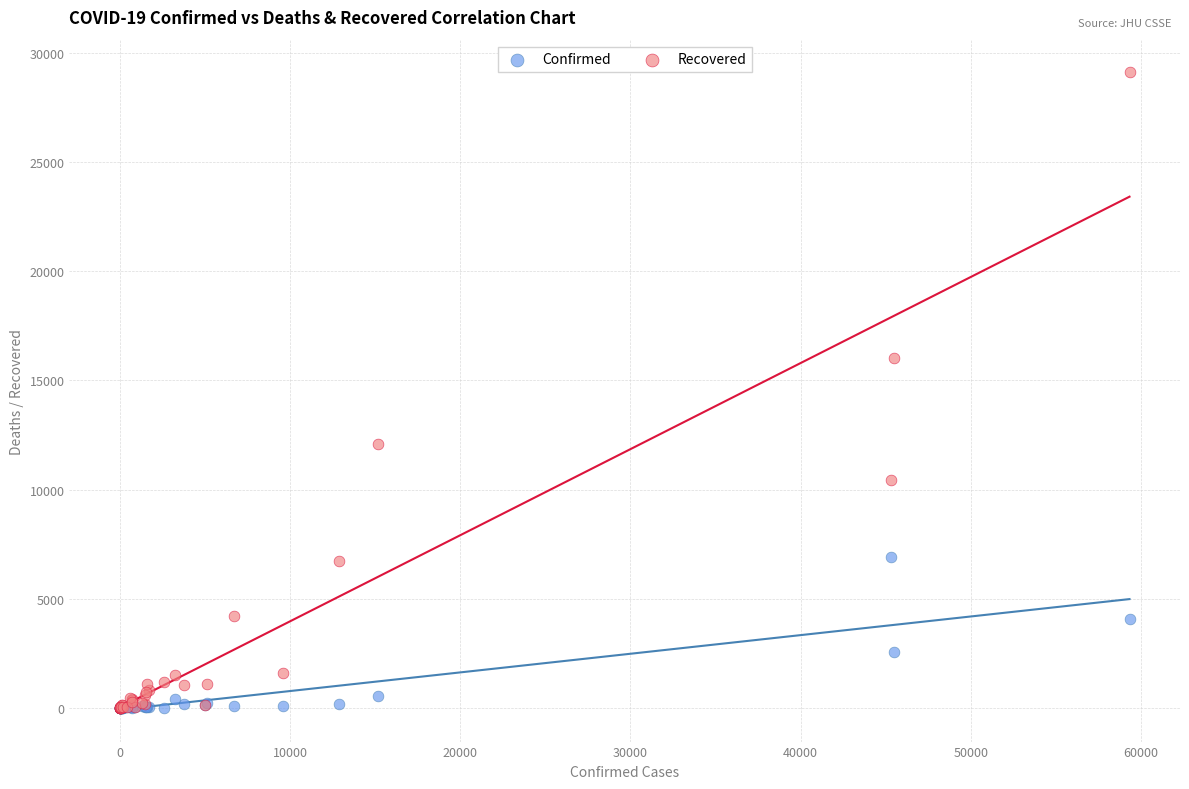

Across all series, what Y value is closest to 14580?

16013